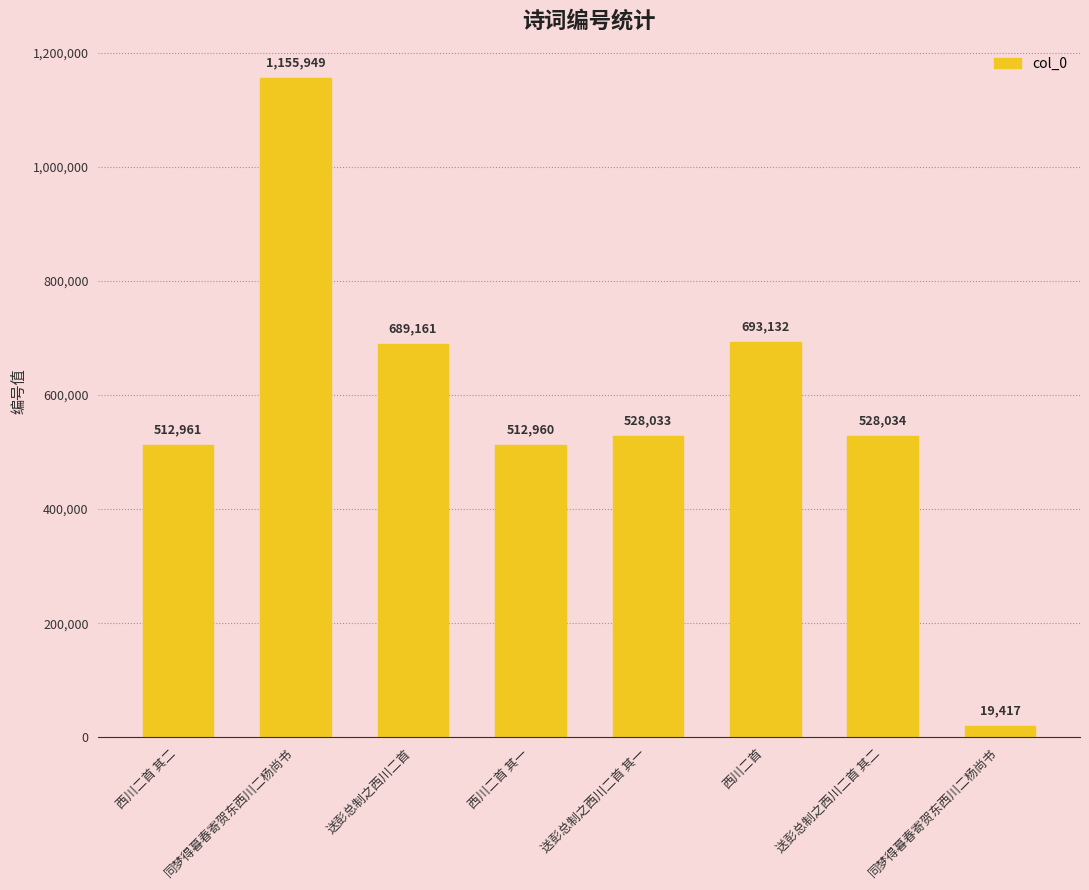

Count the number of categories in the chart.

8